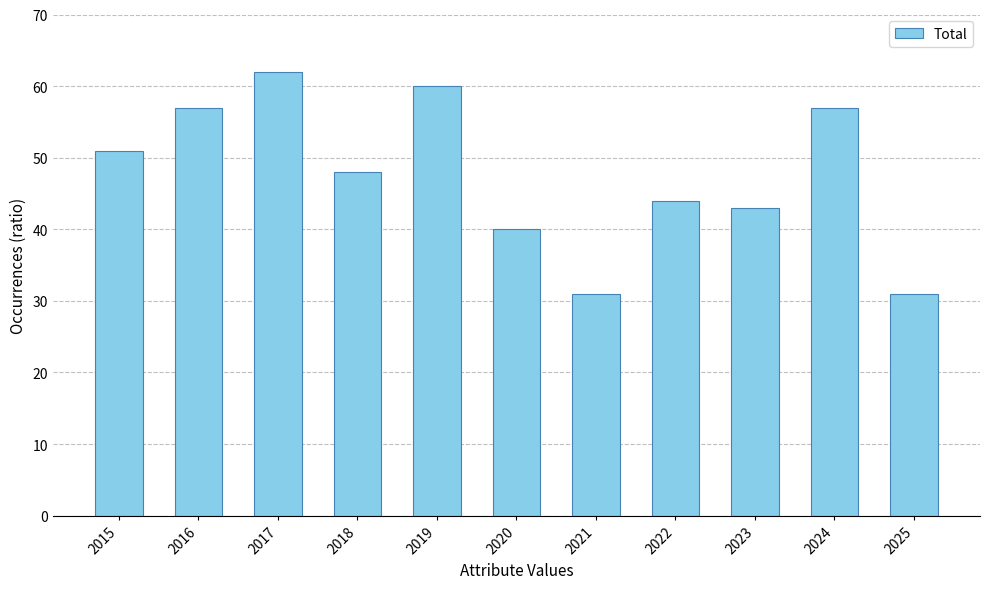

Reading right to left, transcribe all the data shown in this chart.

2025=31	2024=57	2023=43	2022=44	2021=31	2020=40	2019=60	2018=48	2017=62	2016=57	2015=51